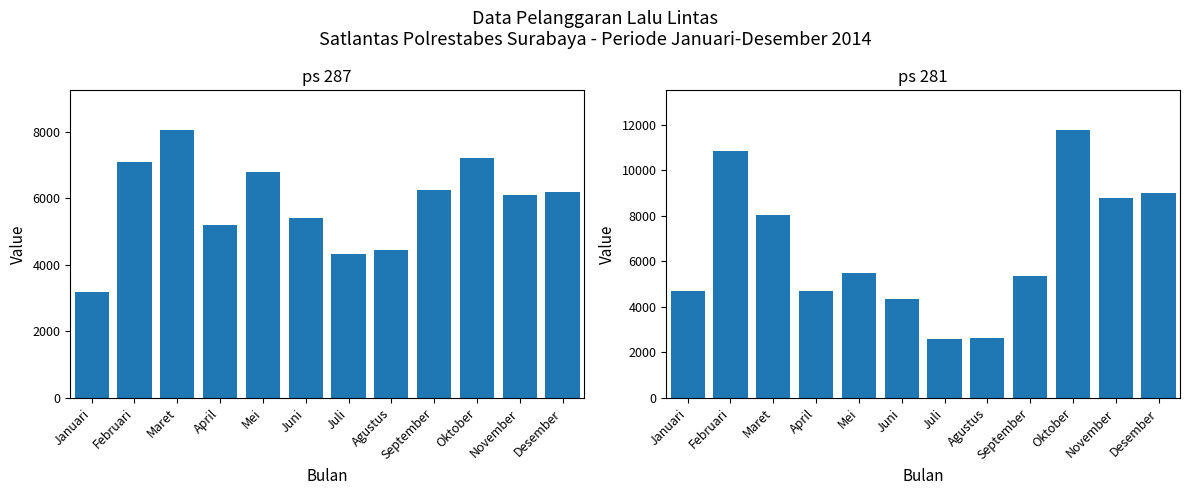

What are all the series names shown in the legend?

ps 287, ps 281